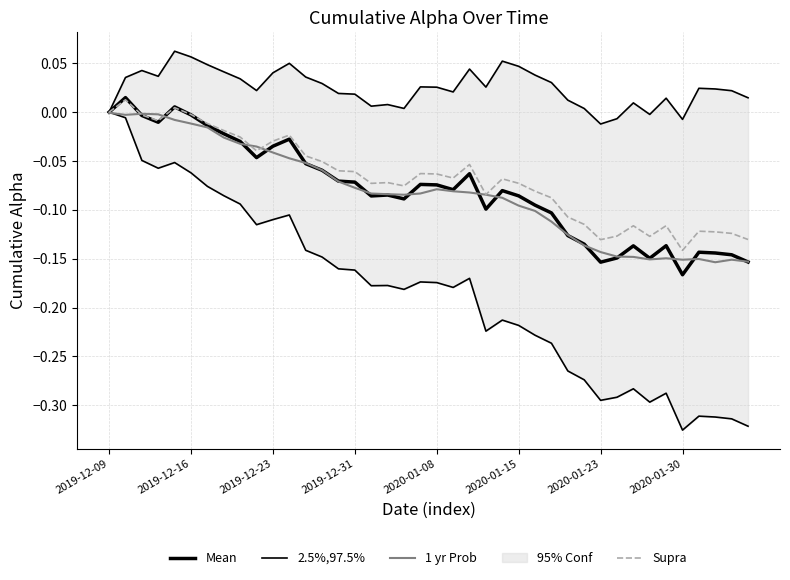

Between 2020-01-08 and 16, which series saw the biggest shift?

Mean